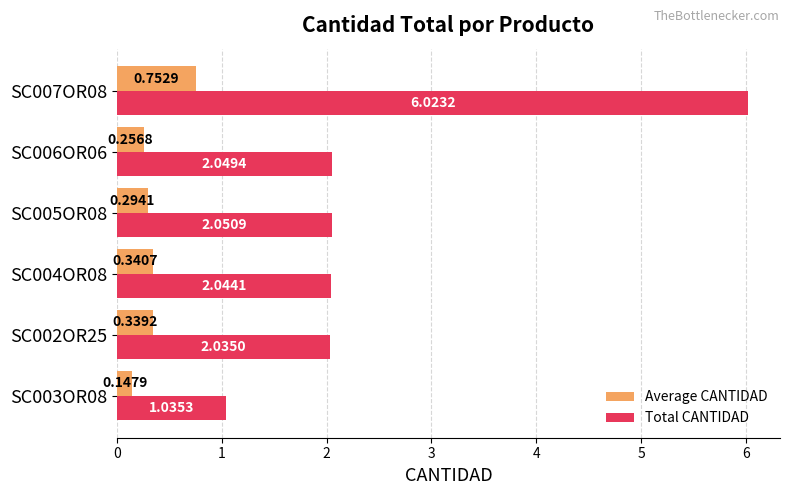

List the labels in order of Total CANTIDAD value, largest first.

SC007OR08, SC005OR08, SC006OR06, SC004OR08, SC002OR25, SC003OR08